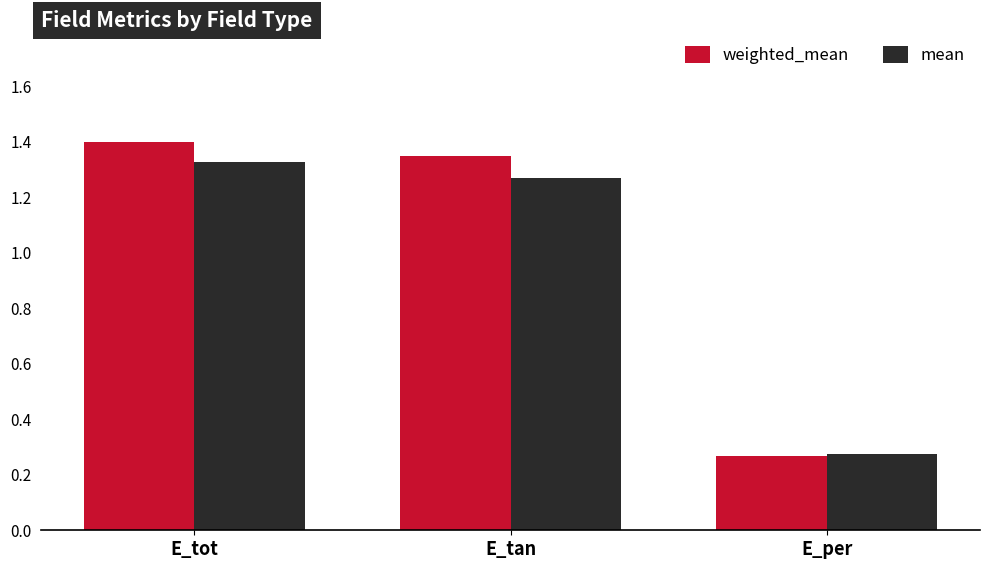

Does the chart contain stacked bars?

No